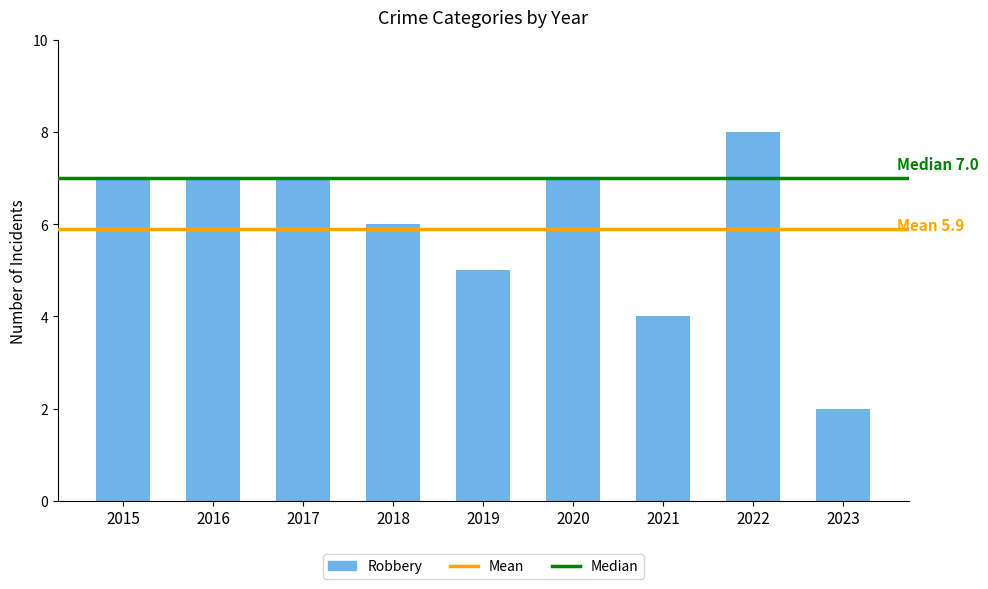

Is it true that the value at 2021 is 4?

True